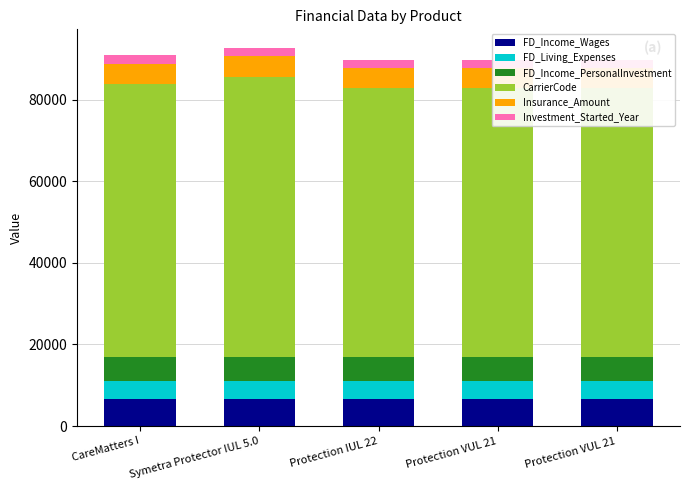

Is it true that FD_Income_PersonalInvestment equals 5844 at CareMatters I?

True